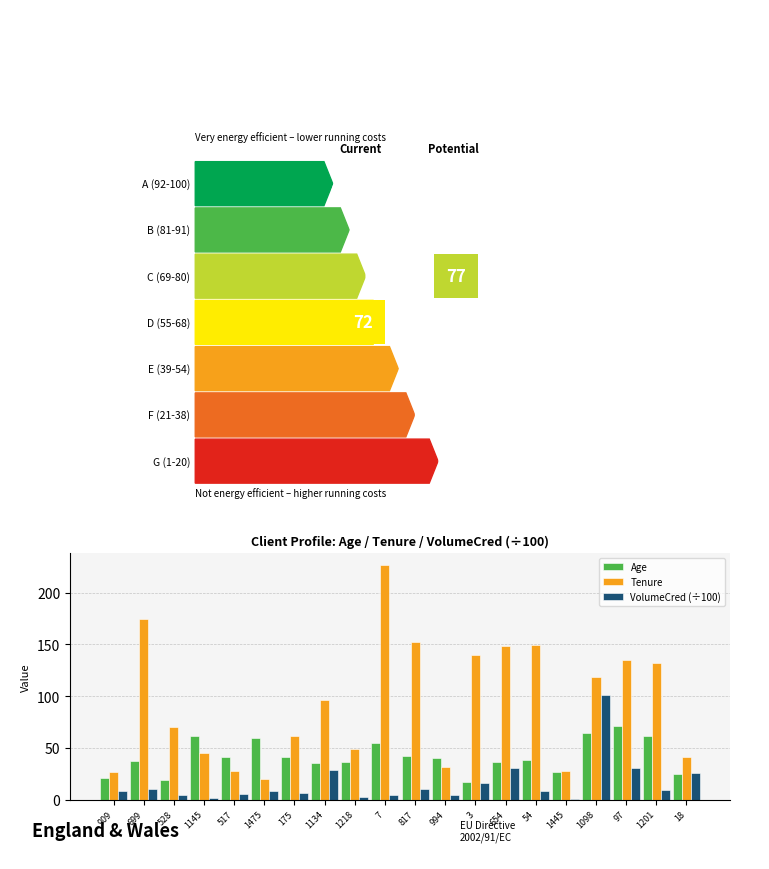

Which series has the largest total across all categories?

Tenure